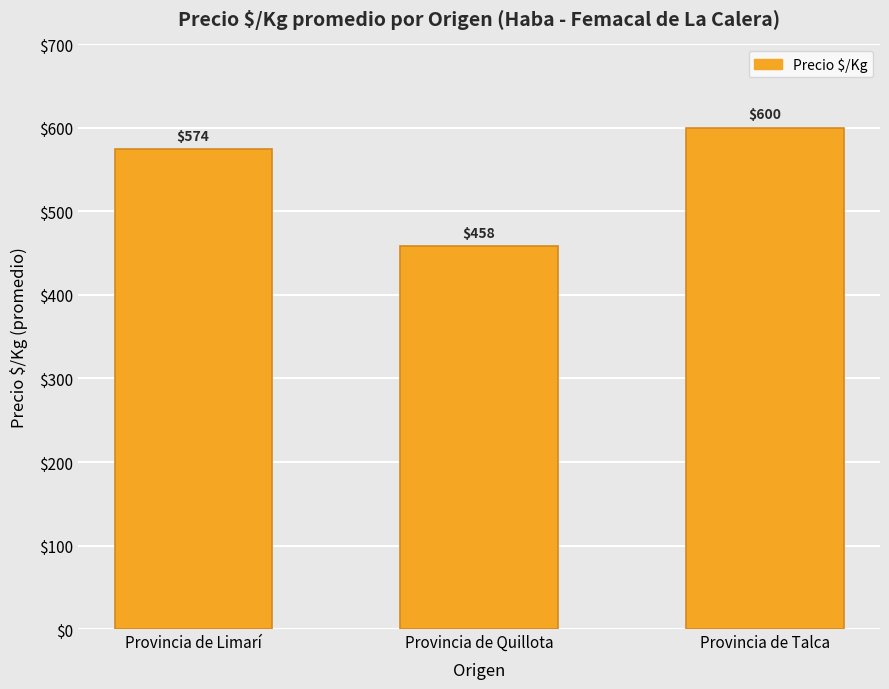

List the labels in order of value, largest first.

Provincia de Talca, Provincia de Limarí, Provincia de Quillota